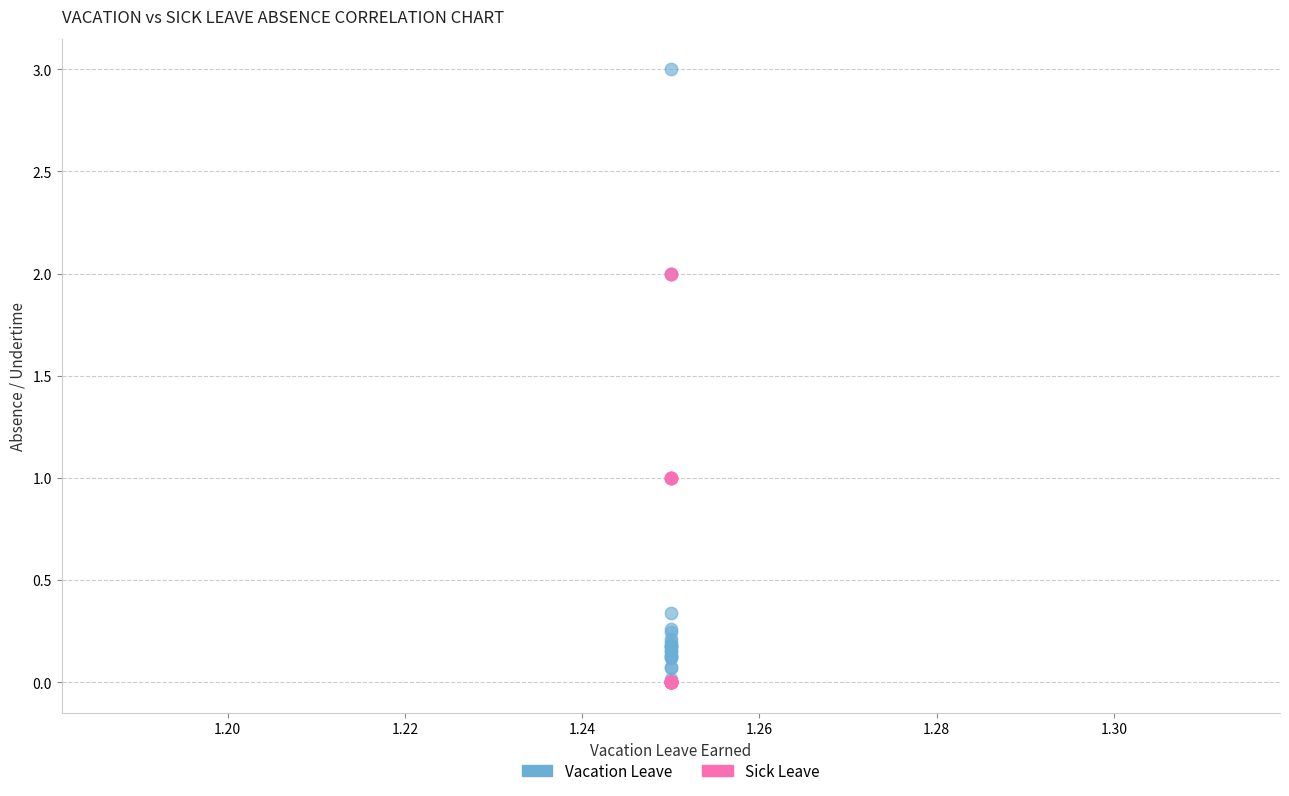

Which series has the largest Y range (max minus min)?

Vacation Leave